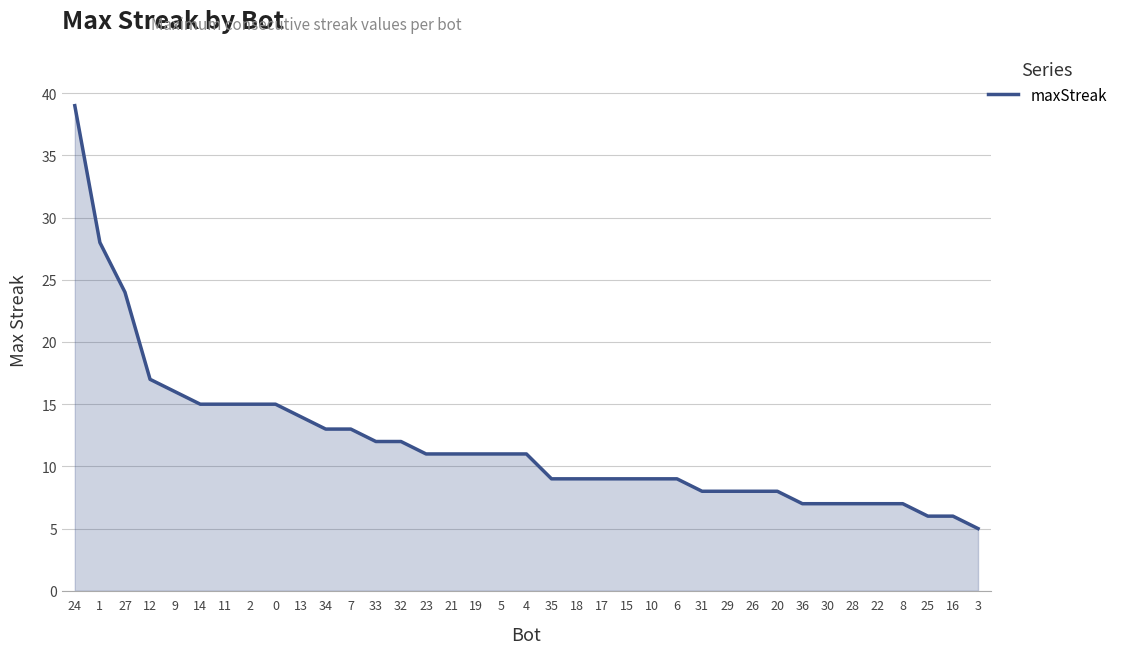

What is the difference between the maximum and minimum values?

34